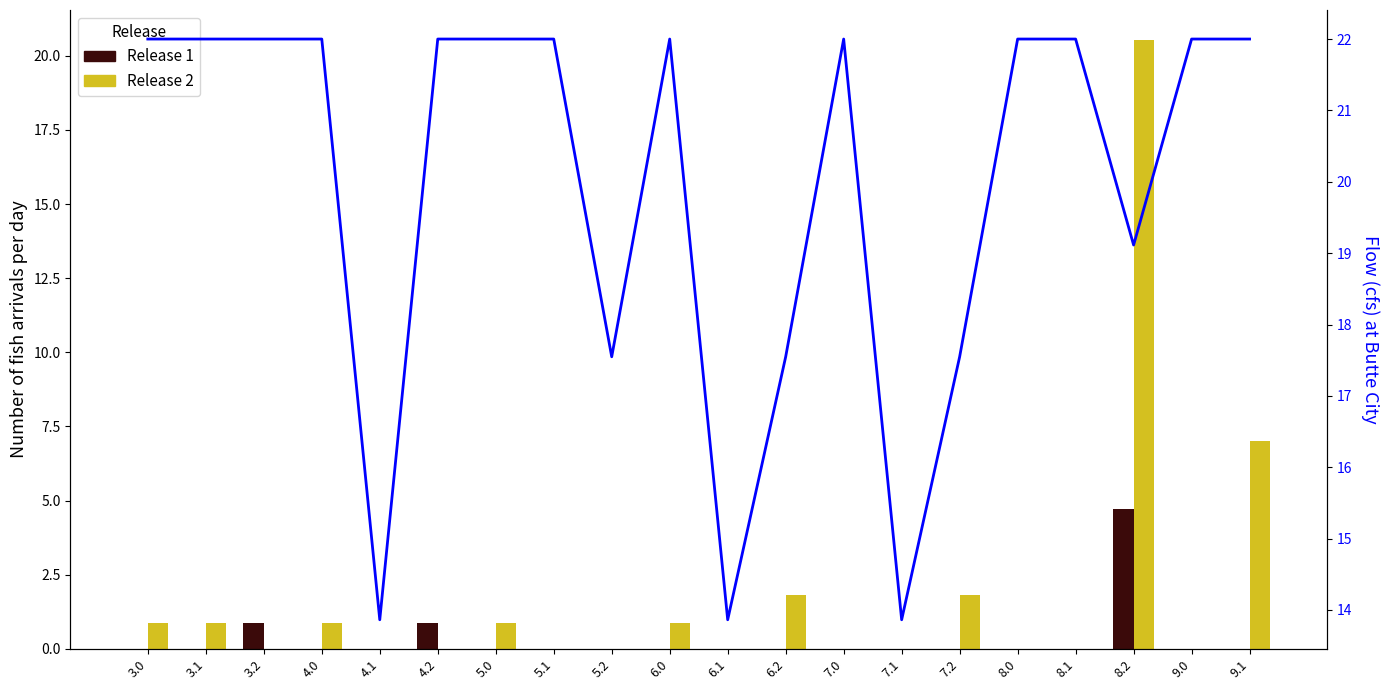

How many data points in Flow are less than 22?

7